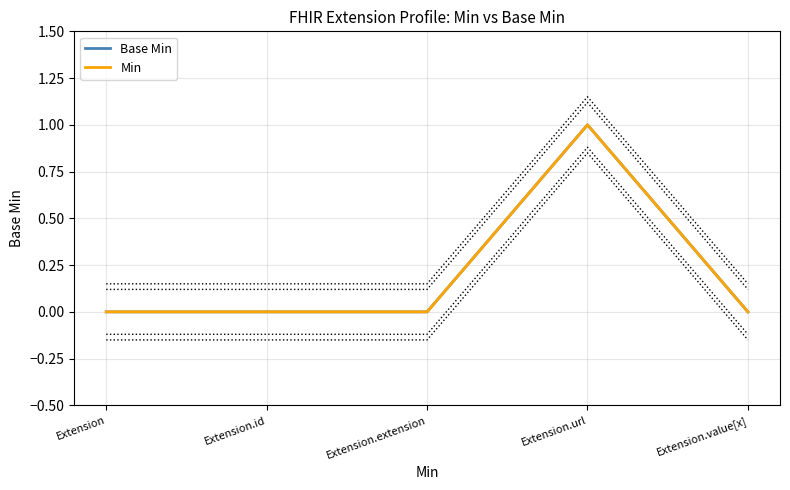

What is the sum of all Min values?

1